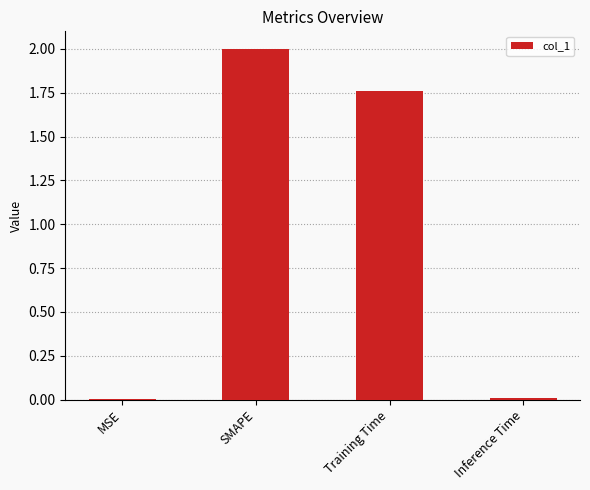

How many data points does each series have?

4